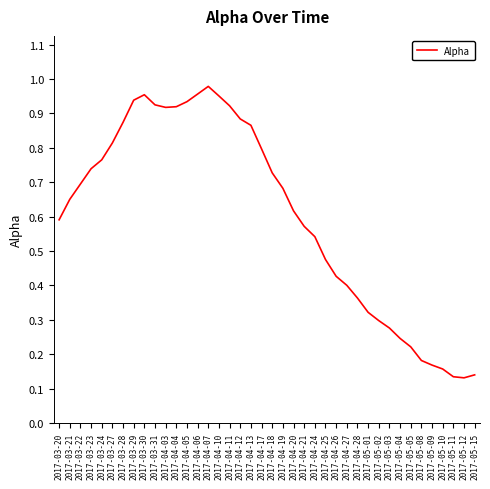

True or false: the data shows 0.7 at 2017-04-19.

True